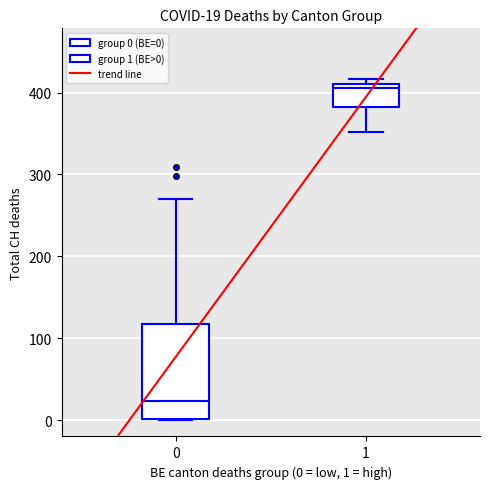

Which box has the highest median line?

1